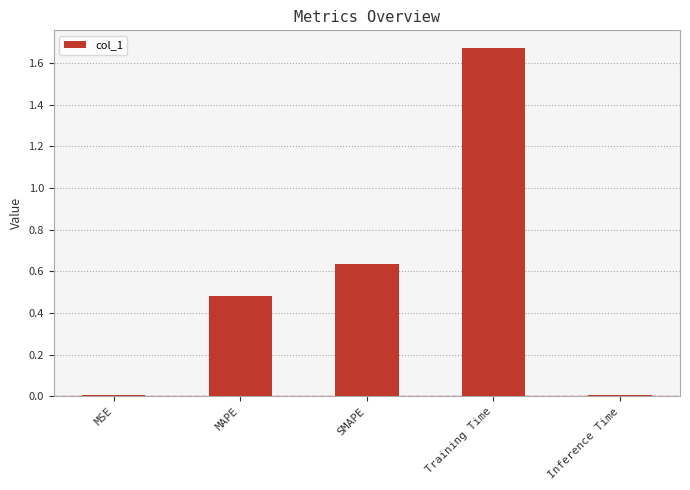

What is the label of the 5th bar from the left?

Inference Time